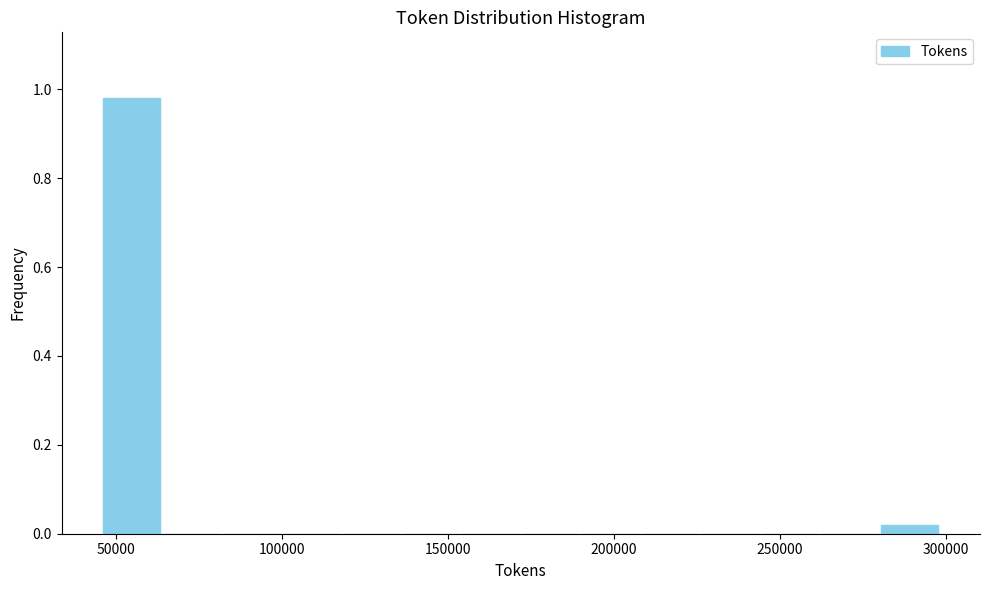

Around what value on the x-axis is the tallest bar? Give the approximate position of its centre, as read against the axis.

55000